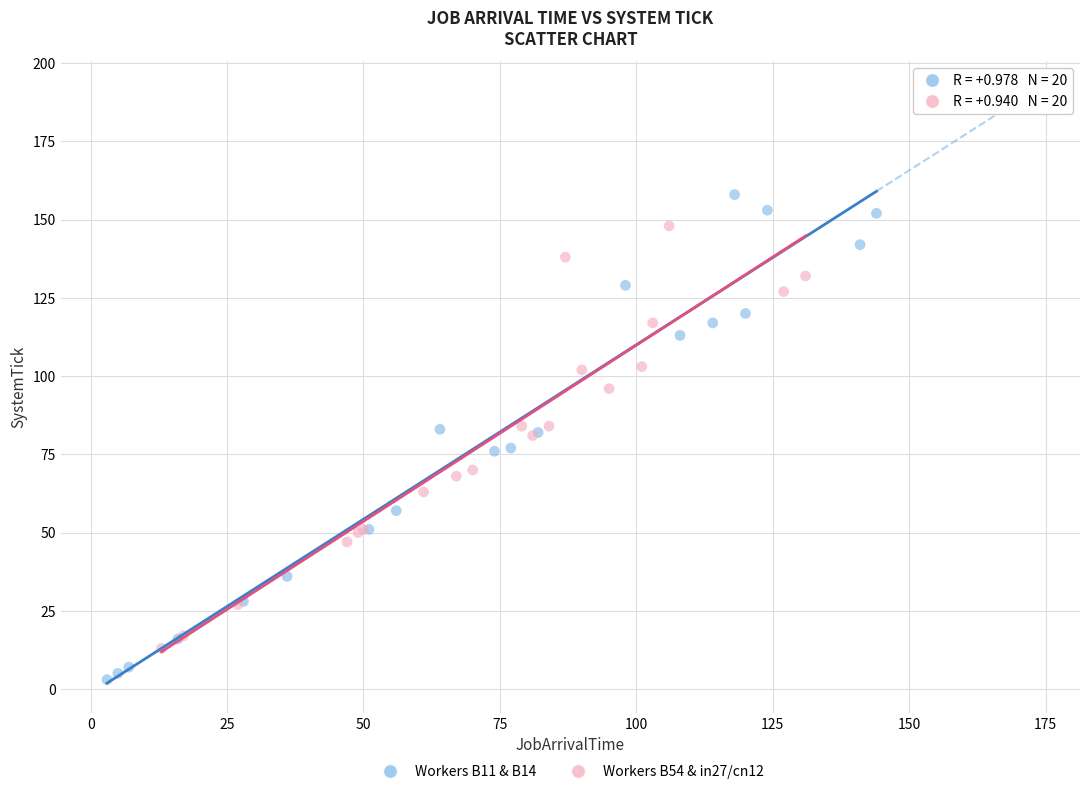

What are all the series names shown in the legend?

Workers B11 & B14, Workers B54 & in27/cn12